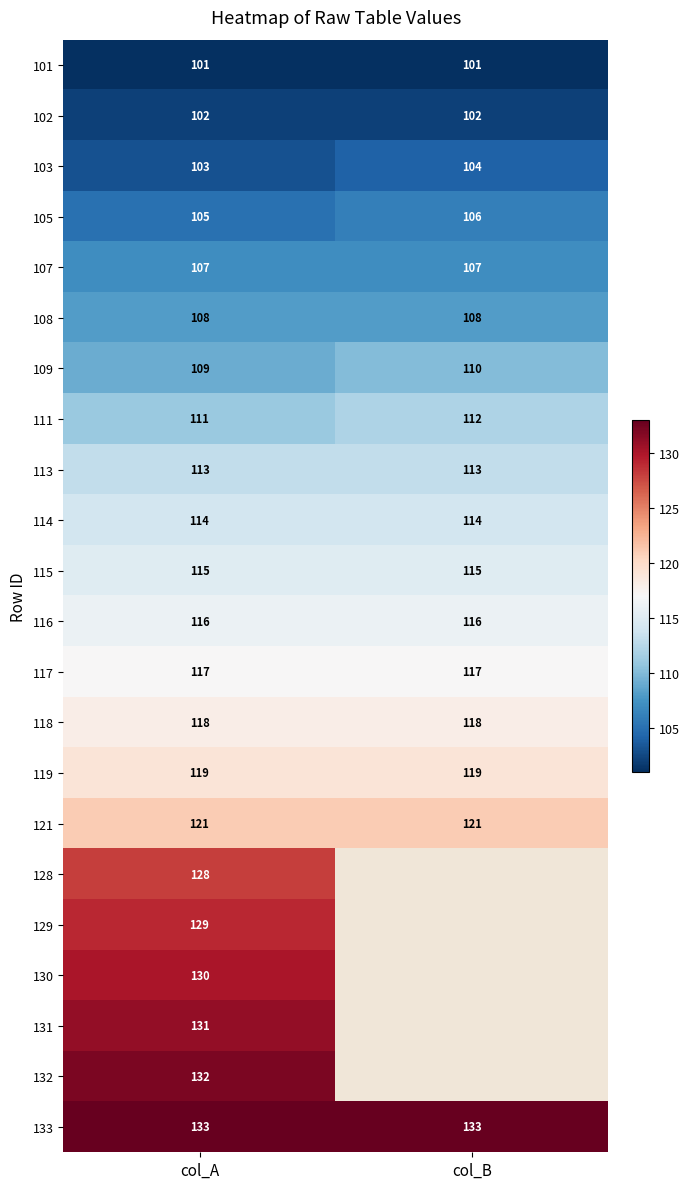

What value does the 102 series have at col_B?

102